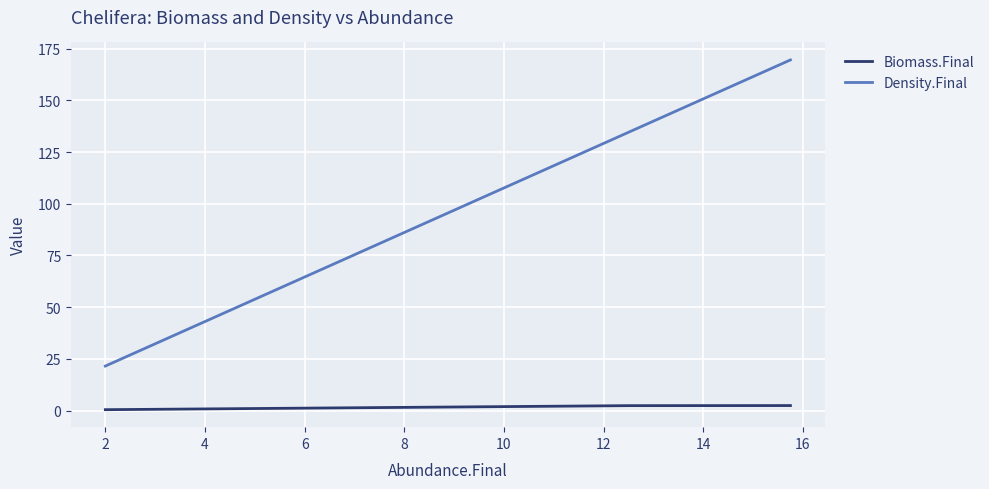

What is the maximum value for Density.Final?

169.5